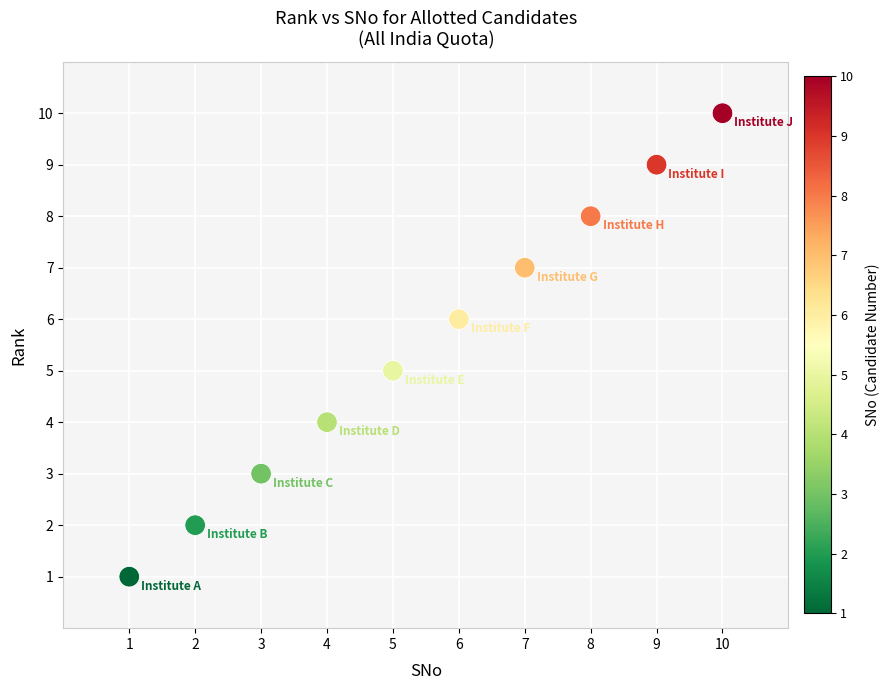

What is the average X value?

6